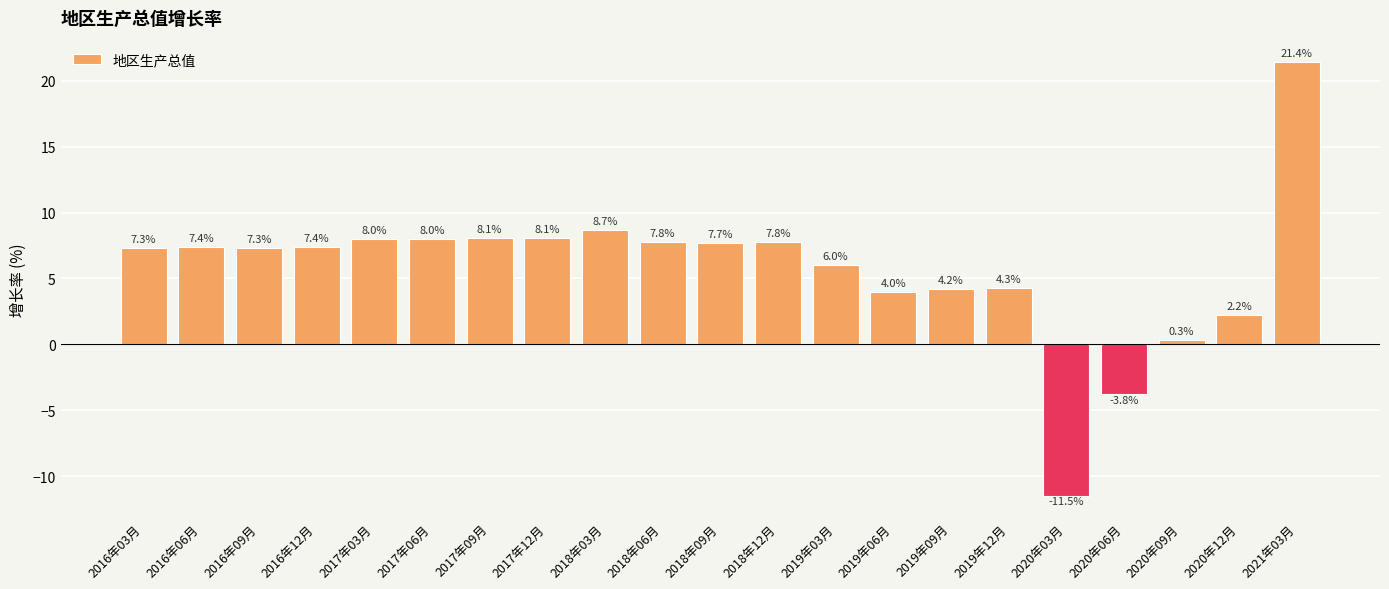

Does the chart contain stacked bars?

No